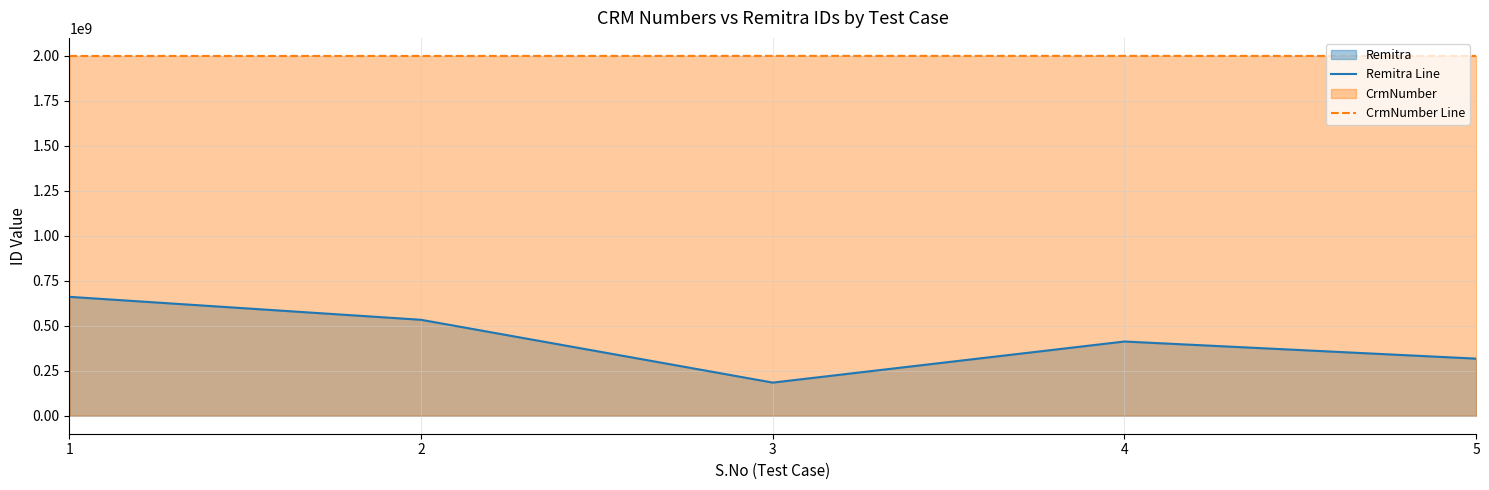

Where is the first local maximum for Remitra Line?

4